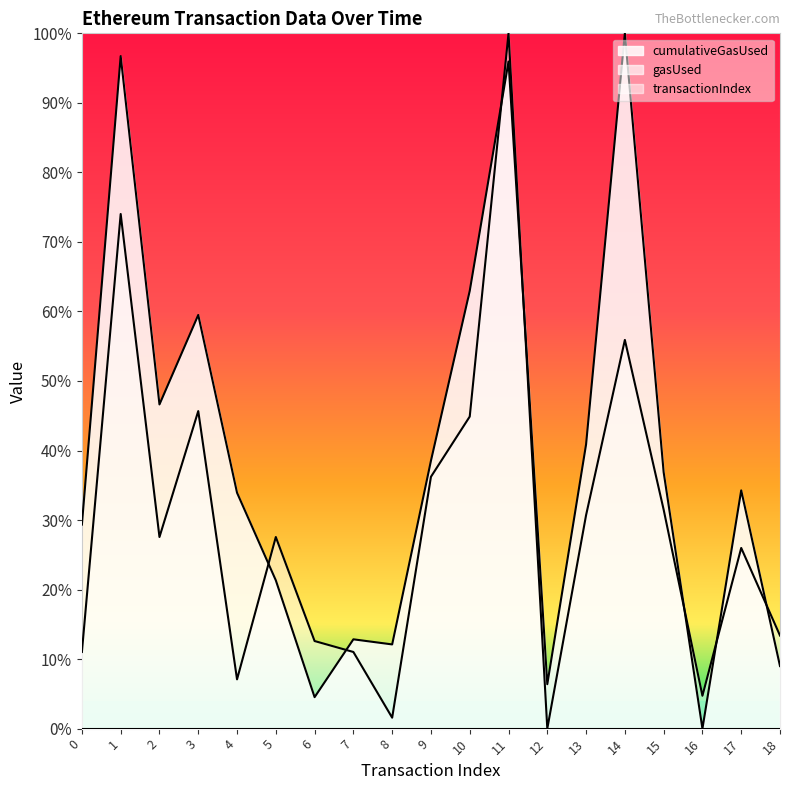

True or false: transactionIndex and cumulativeGasUsed cross at least once.

True